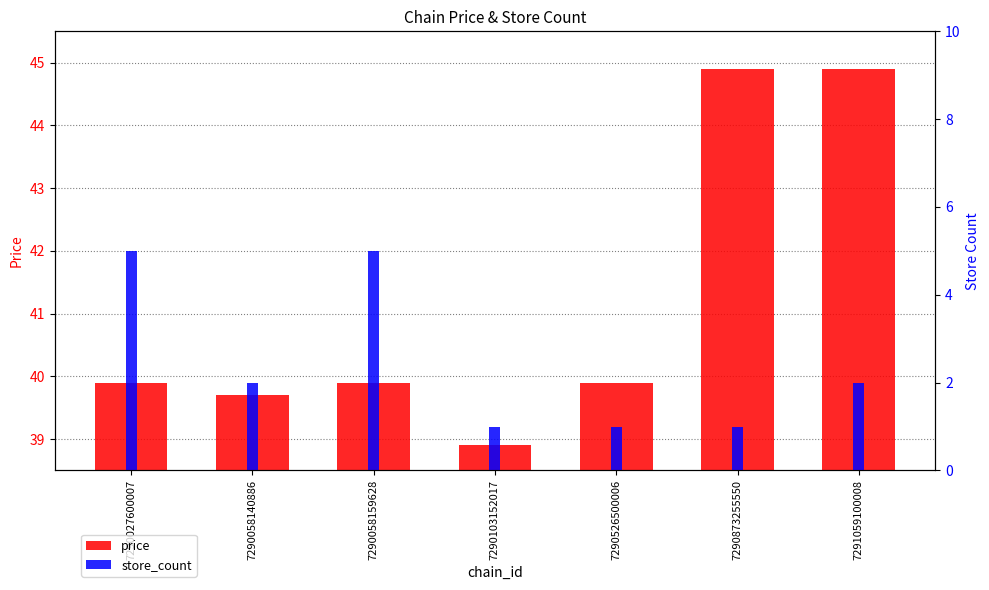

Count the number of categories in the chart.

7